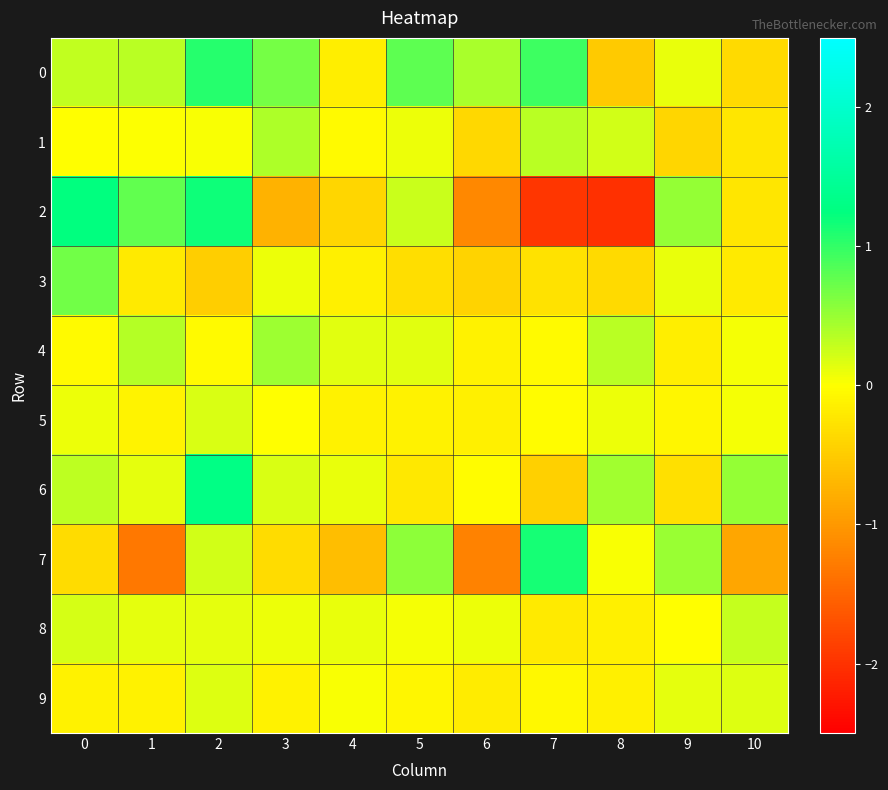

Between 10 and 1, which is larger?

1